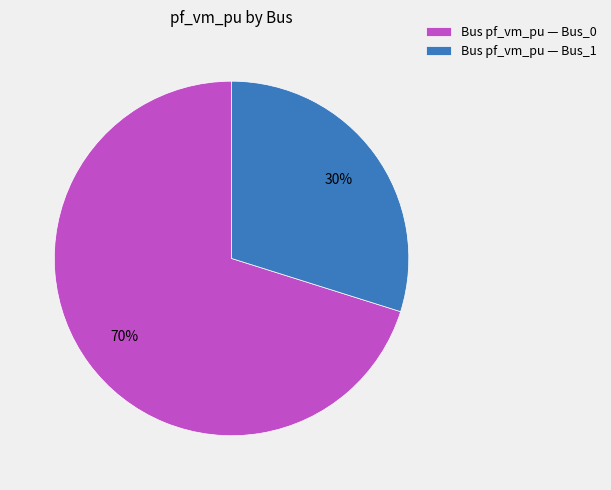

Rank the categories by value from lowest to highest.

Bus pf_vm_pu — Bus_1, Bus pf_vm_pu — Bus_0